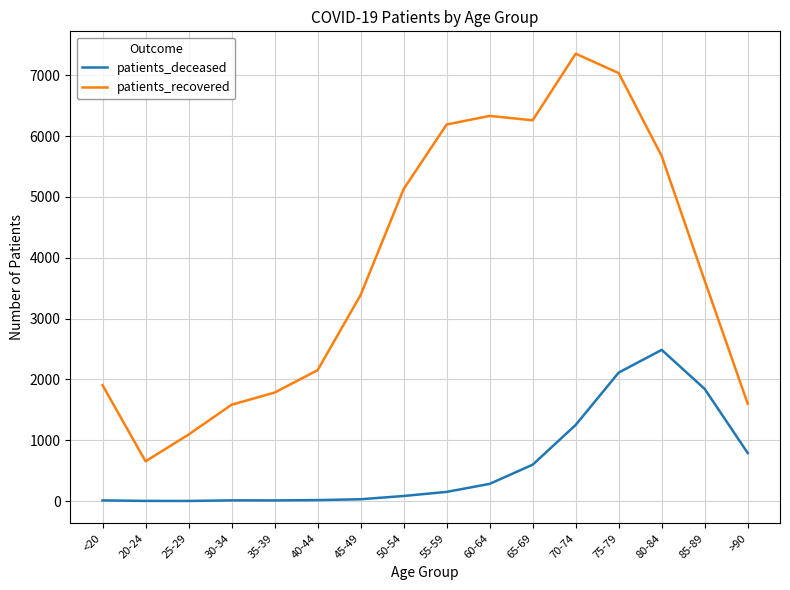

The value of patients_recovered at 35-39 is 1784. True or false?

True